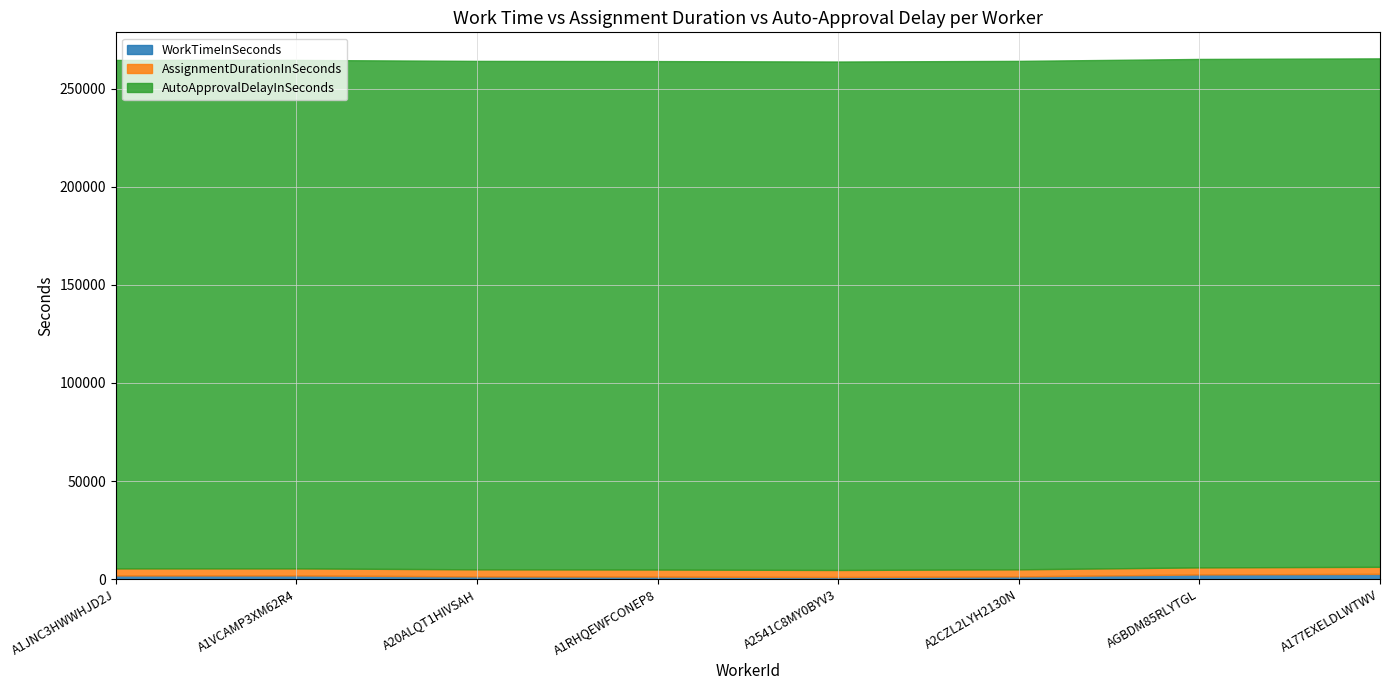

Rank the series by their maximum value, from lowest to highest.

WorkTimeInSeconds, AssignmentDurationInSeconds, AutoApprovalDelayInSeconds